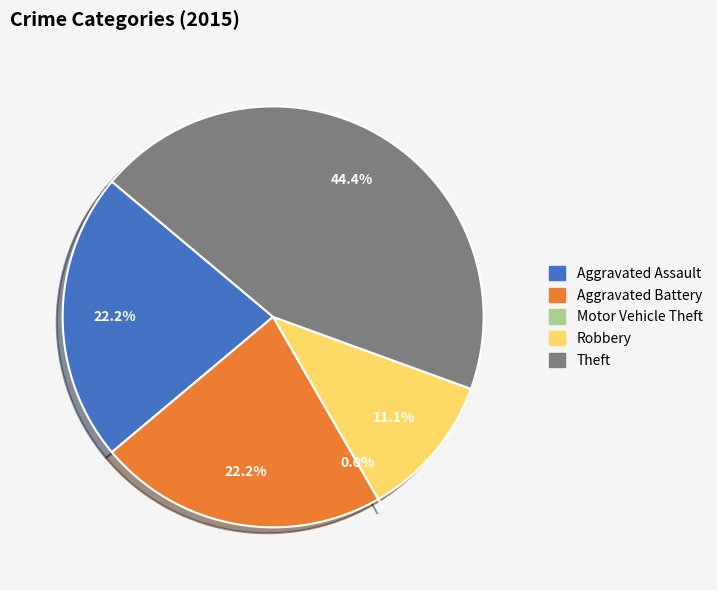

Does any single category account for the majority?

No